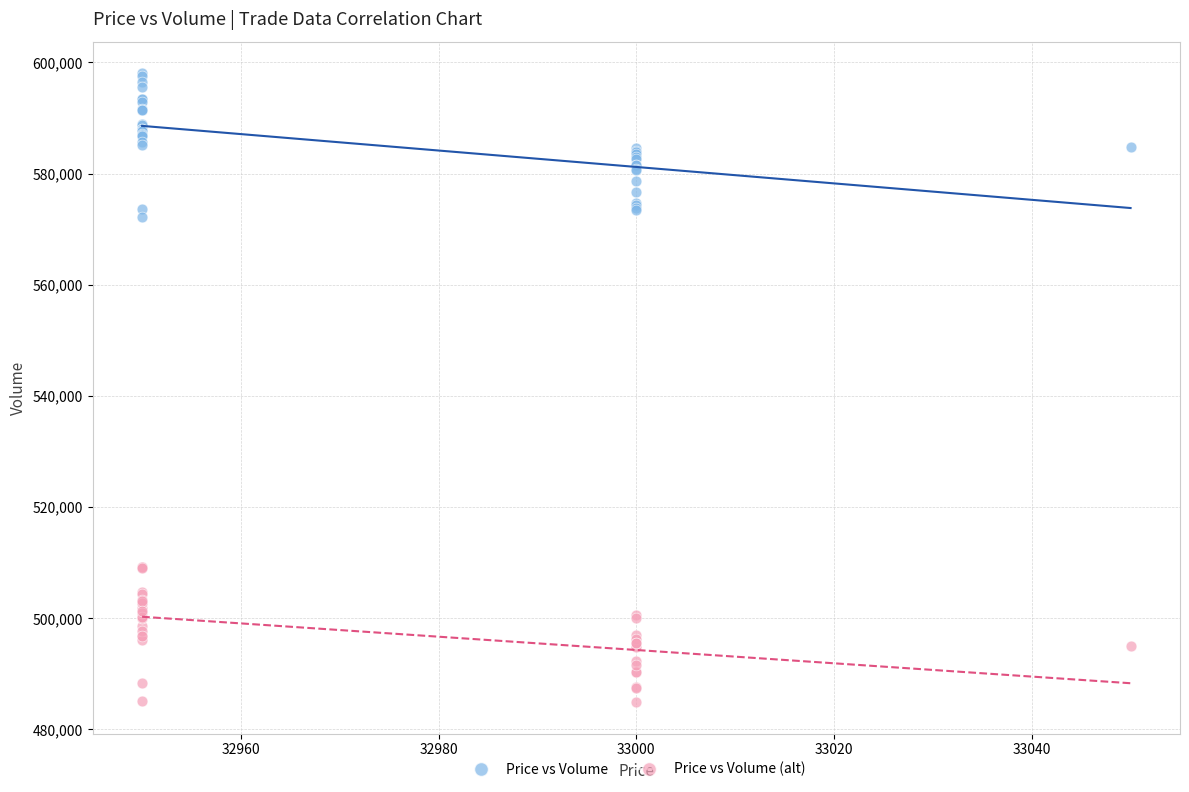

Which series reaches the minimum Y coordinate?

Price vs Volume (alt)